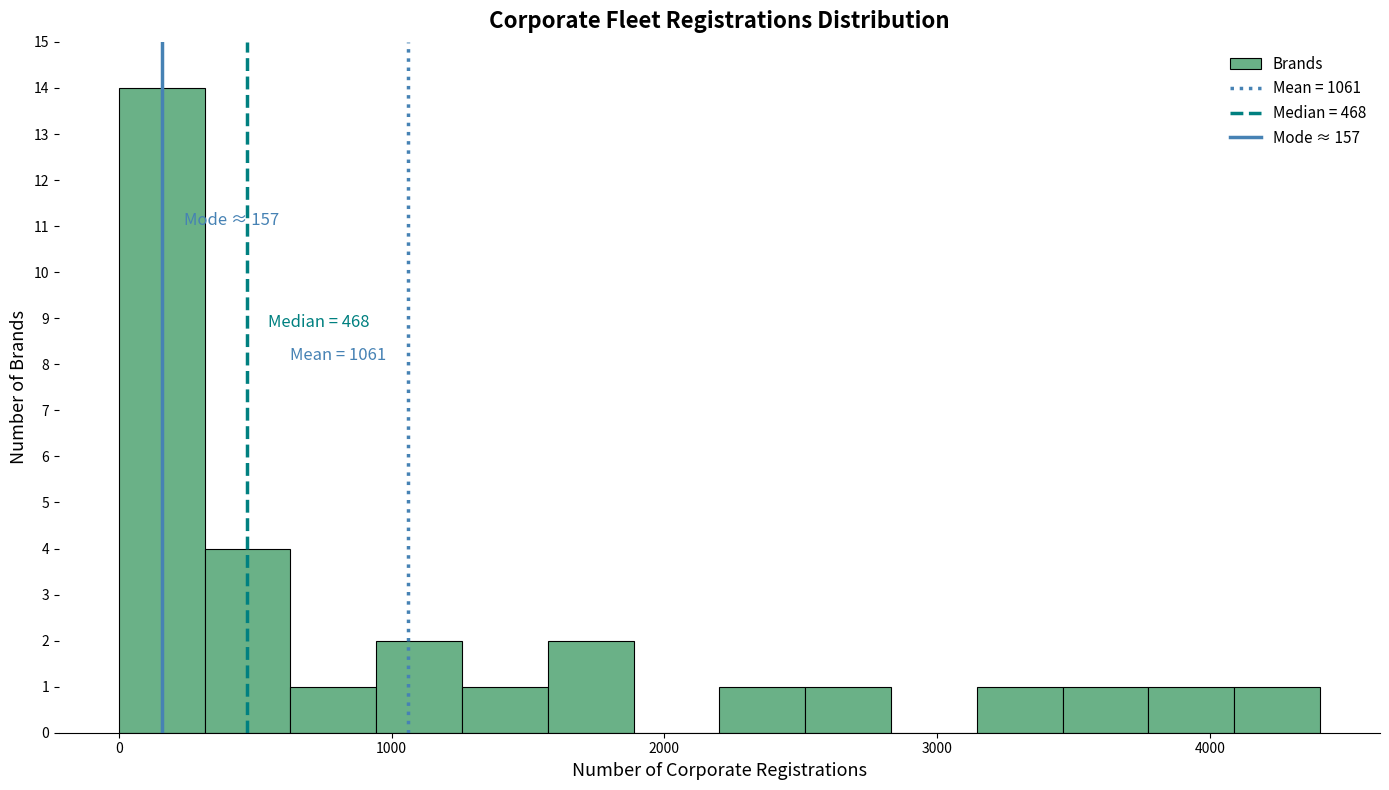

Around what value on the x-axis is the tallest bar? Give the approximate position of its centre, as read against the axis.

200